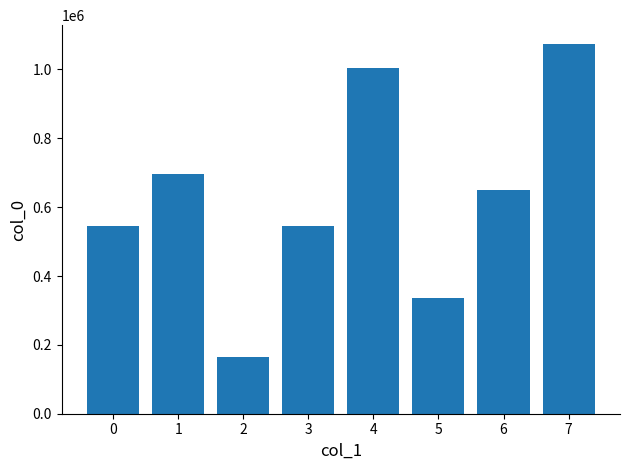

What is the value of the 1st bar from the left?

546794